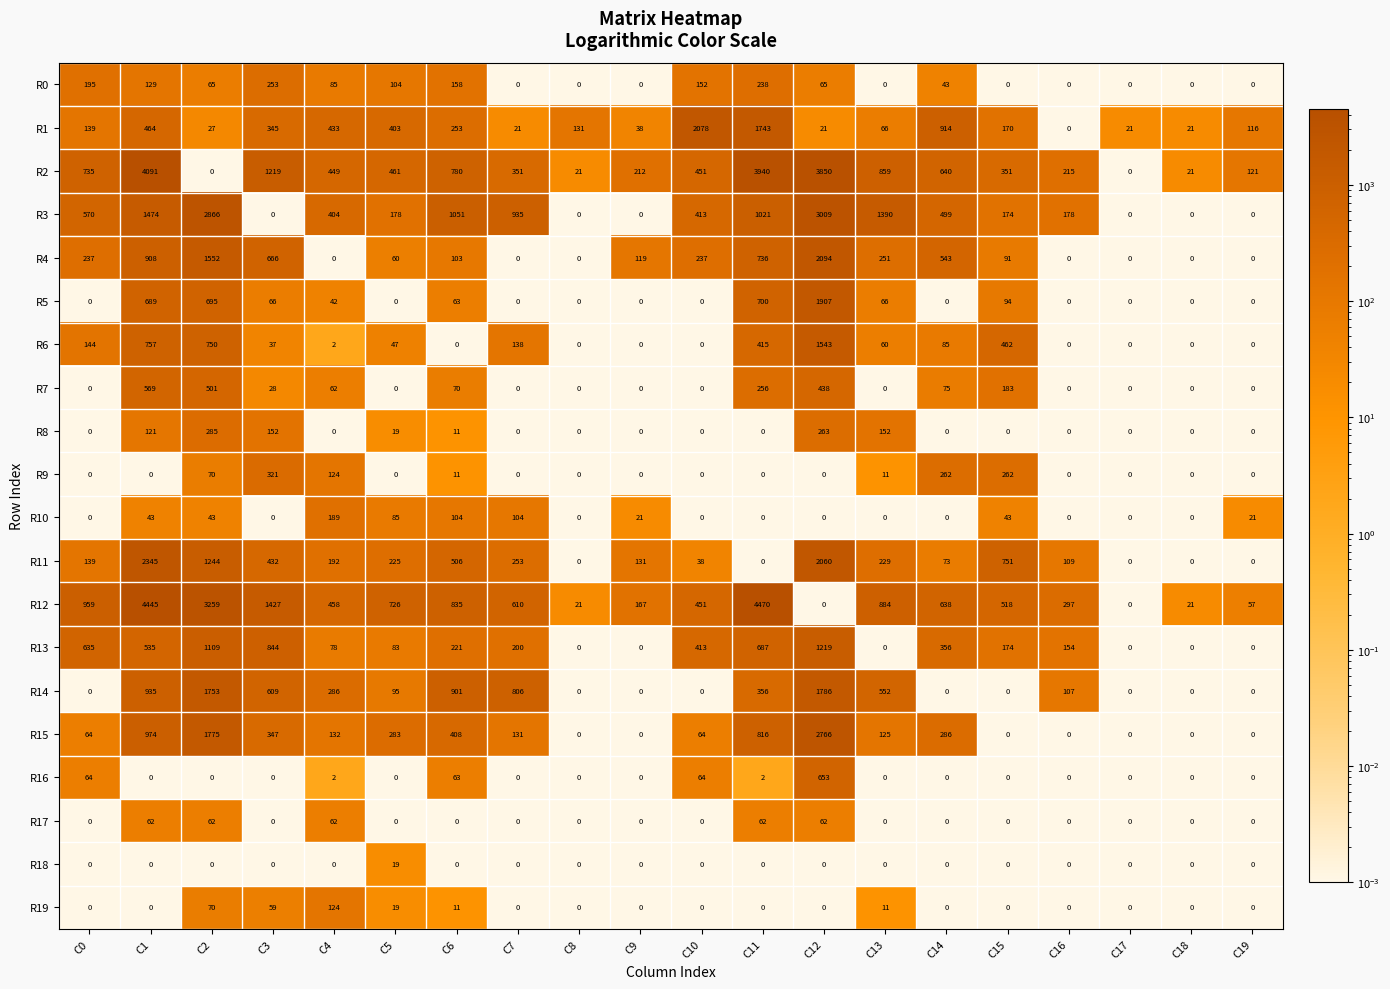

Which category has the highest value in the R14 series?

C12